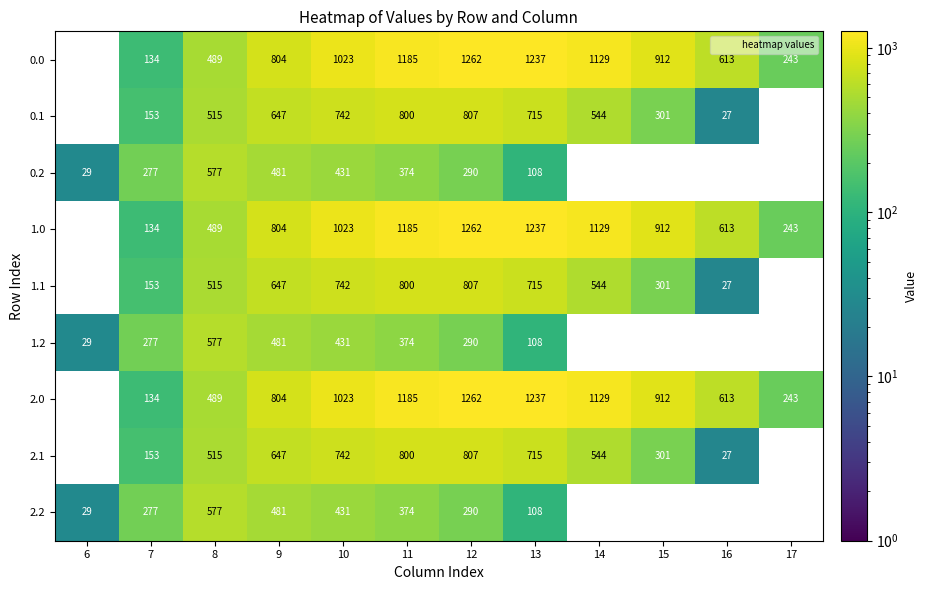

What is the sum of the 0.1 values at 14 and 12?

1351